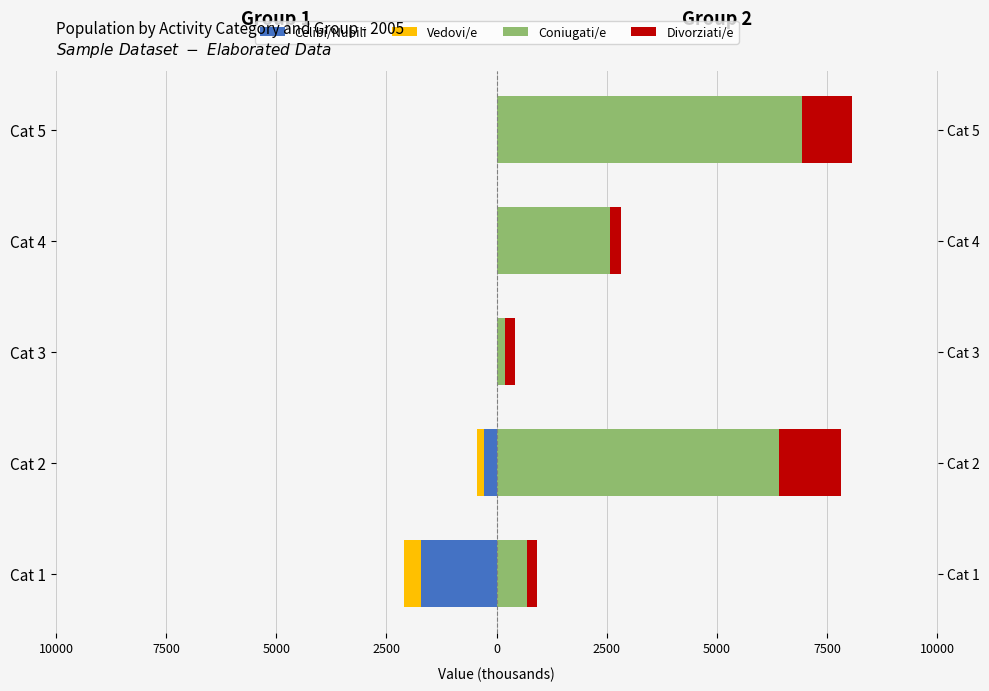

Which series has the largest total across all categories?

Coniugati/e